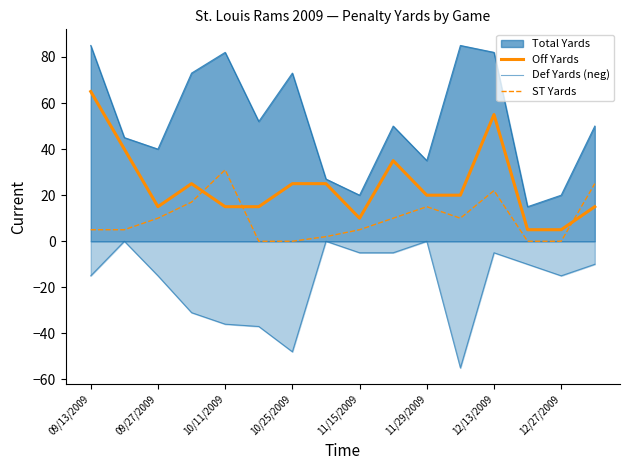

Is the value of ST Yards at 11 greater than the value of Off Yards at 09/13/2009?

No